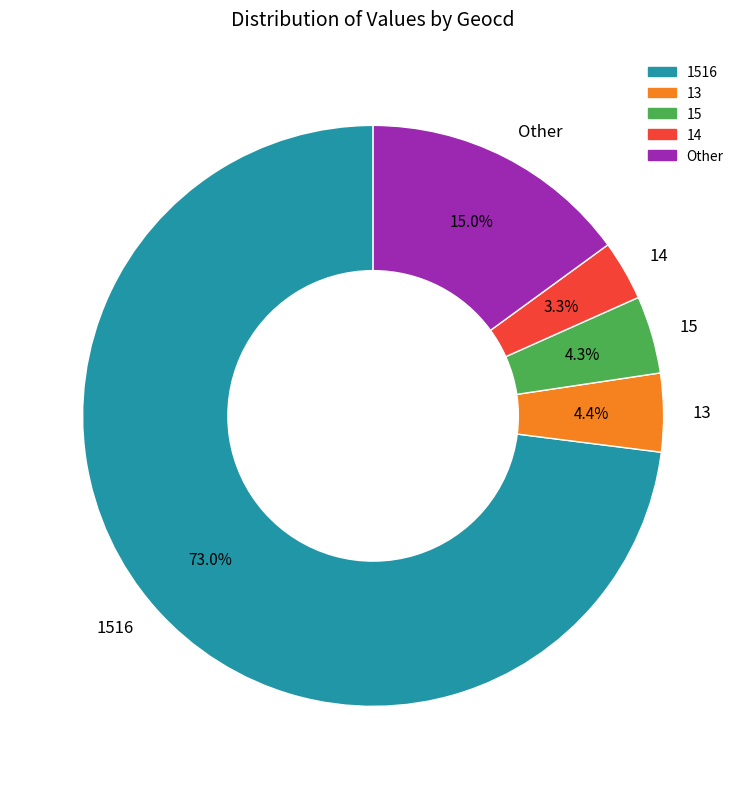

What percentage do 1516 and 14 together represent?

76.3%